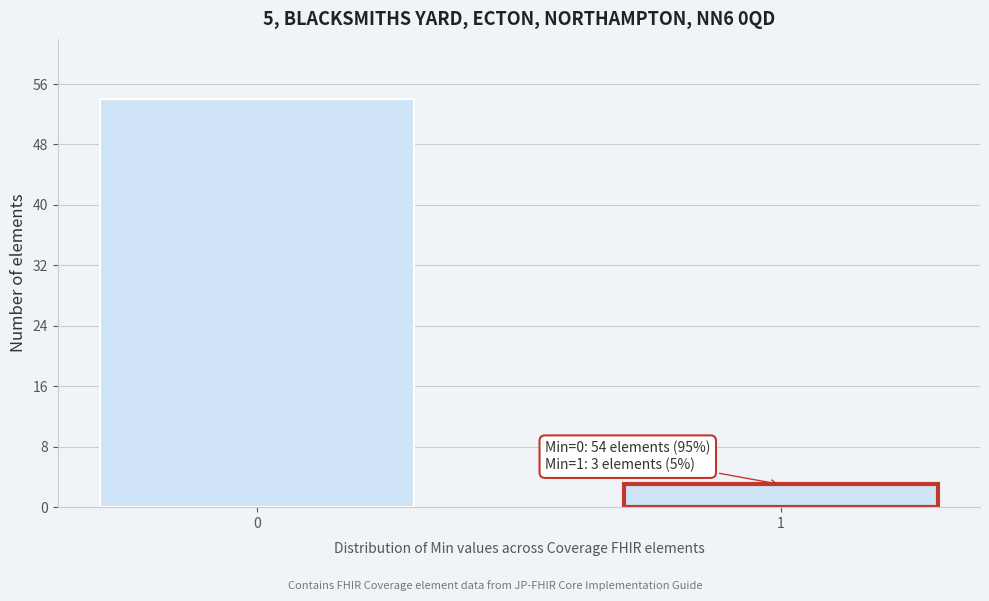

Reading left to right, list all the values displayed in this chart.

0=54	1=3